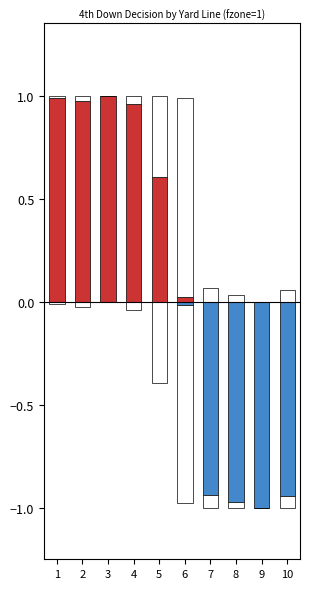

What is the highest value of the gofor series?

1.0